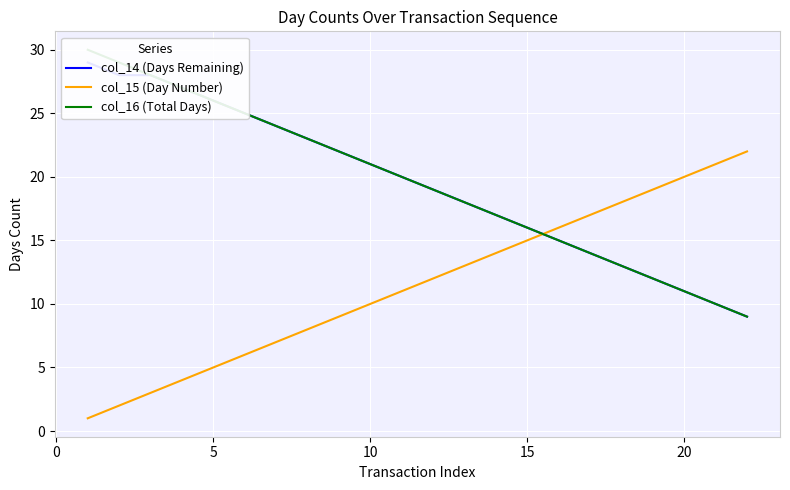

The col_15 (Day Number) series shows 21 at 15. True or false?

False